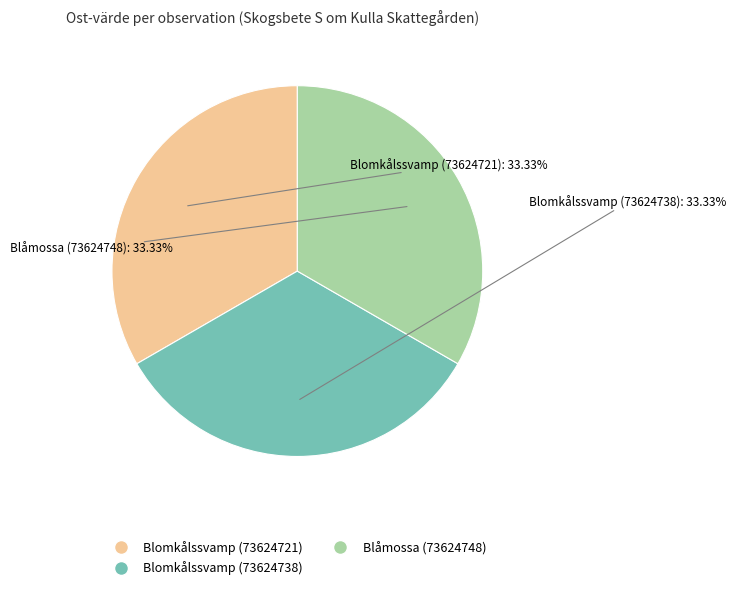

What percentage do Blomkålssvamp (73624721) and Blåmossa (73624748) together represent?

66.7%